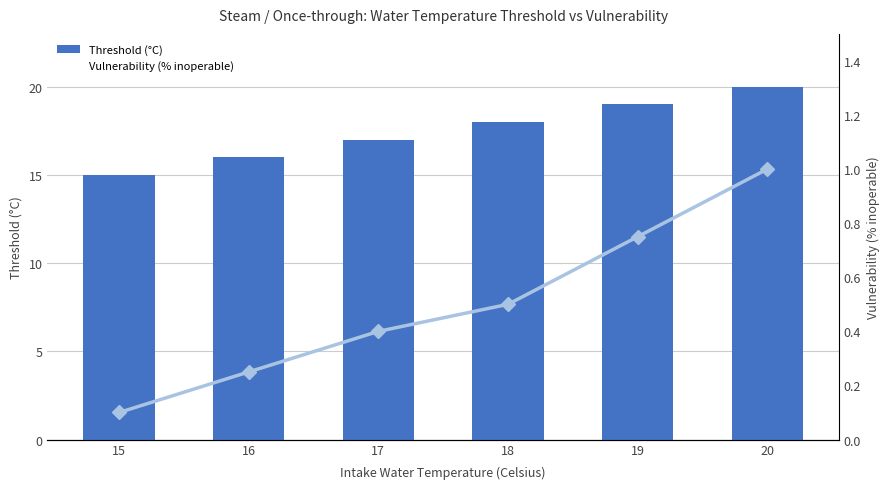

Rank the series at 18 from highest to lowest value.

Threshold (°C), Vulnerability (% inoperable)